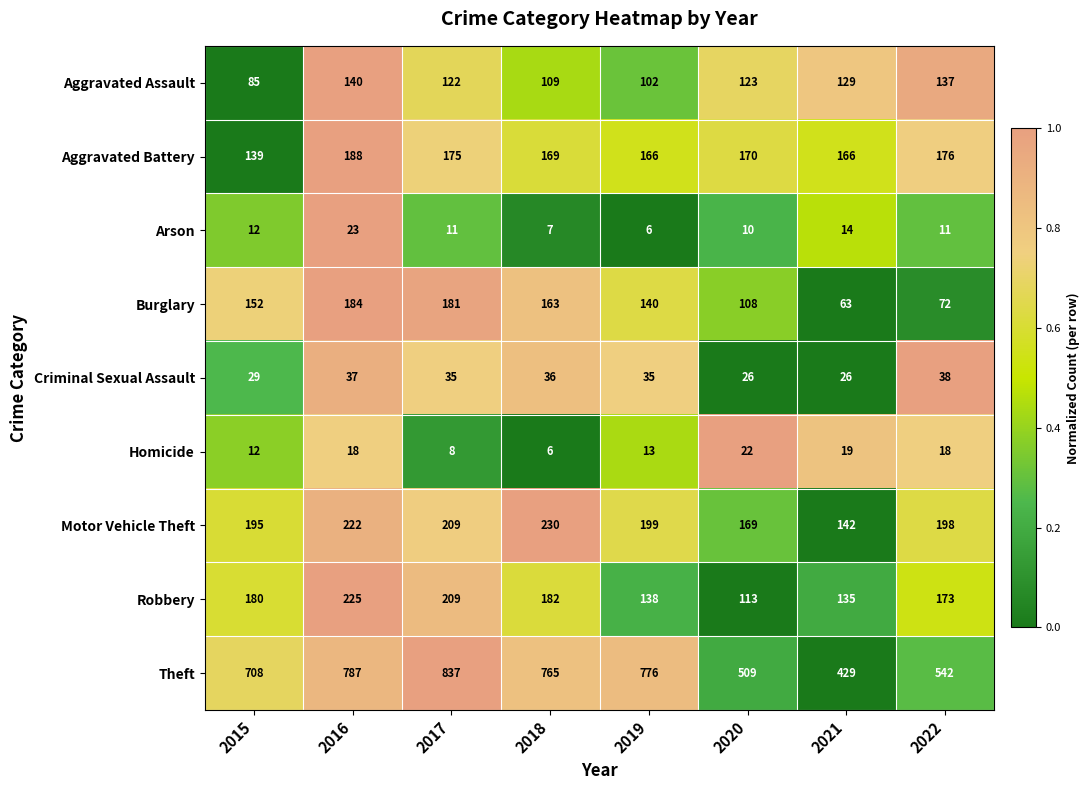

What is the total value across all series at 2015?

1512